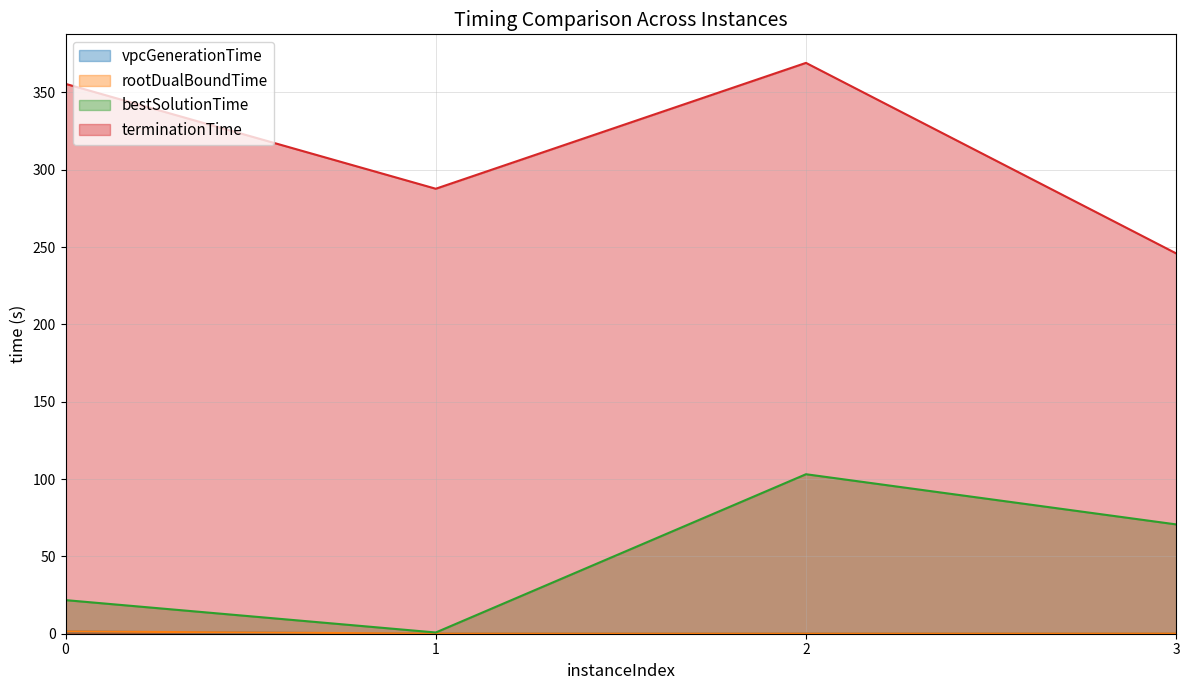

True or false: rootDualBoundTime and vpcGenerationTime intersect in this chart.

False